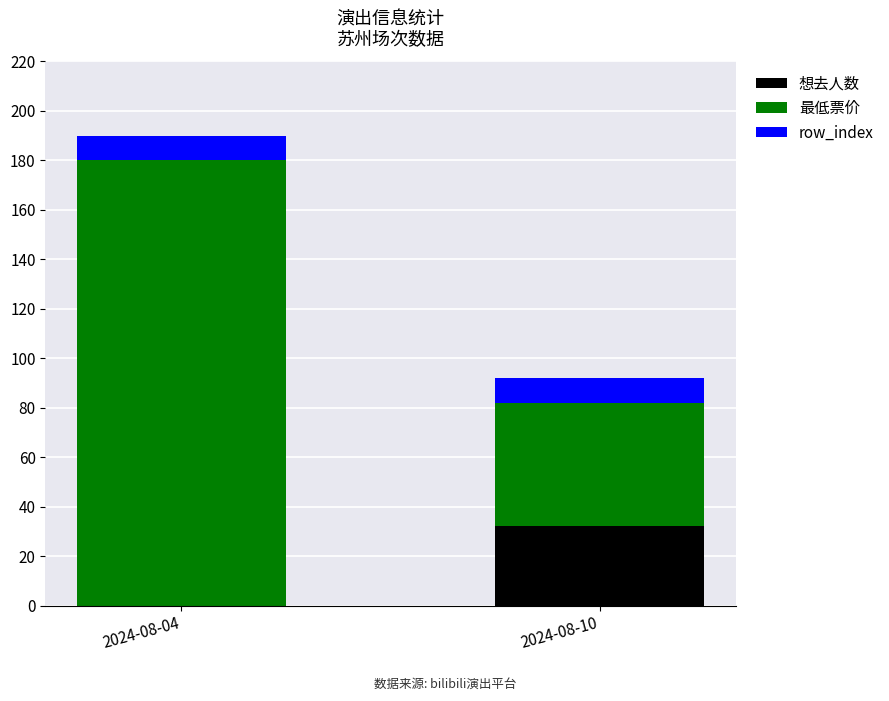

Reading left to right, transcribe the values for 想去人数.

2024-08-04=0	2024-08-10=32